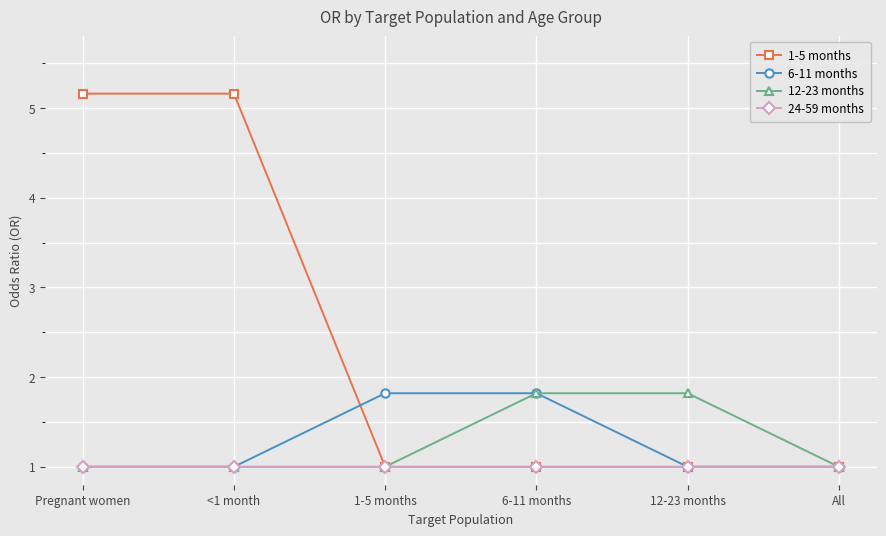

What is the label of the 1st point from the left?

Pregnant women